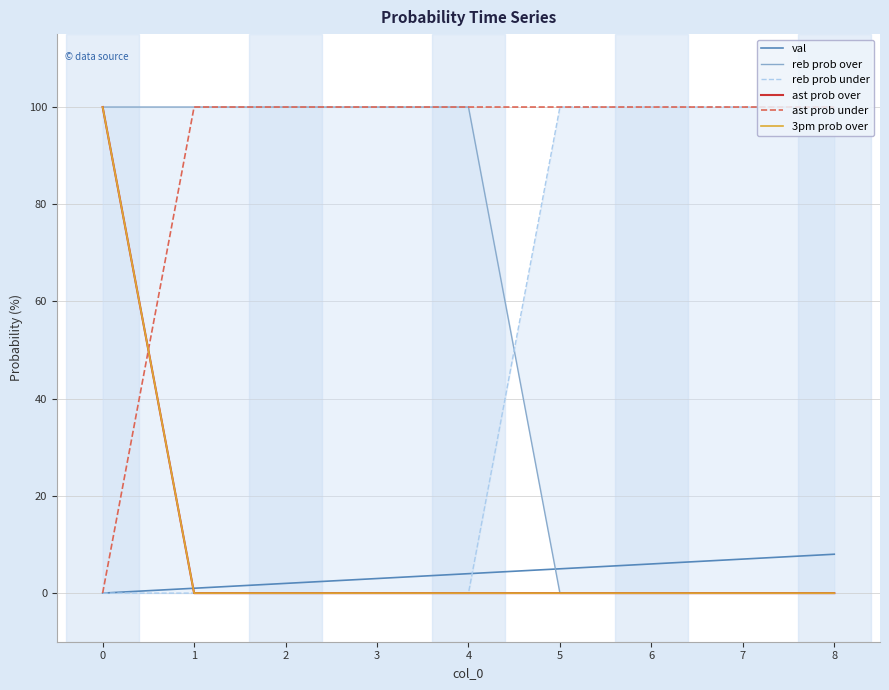

Is it true that val equals 7 at 7?

True